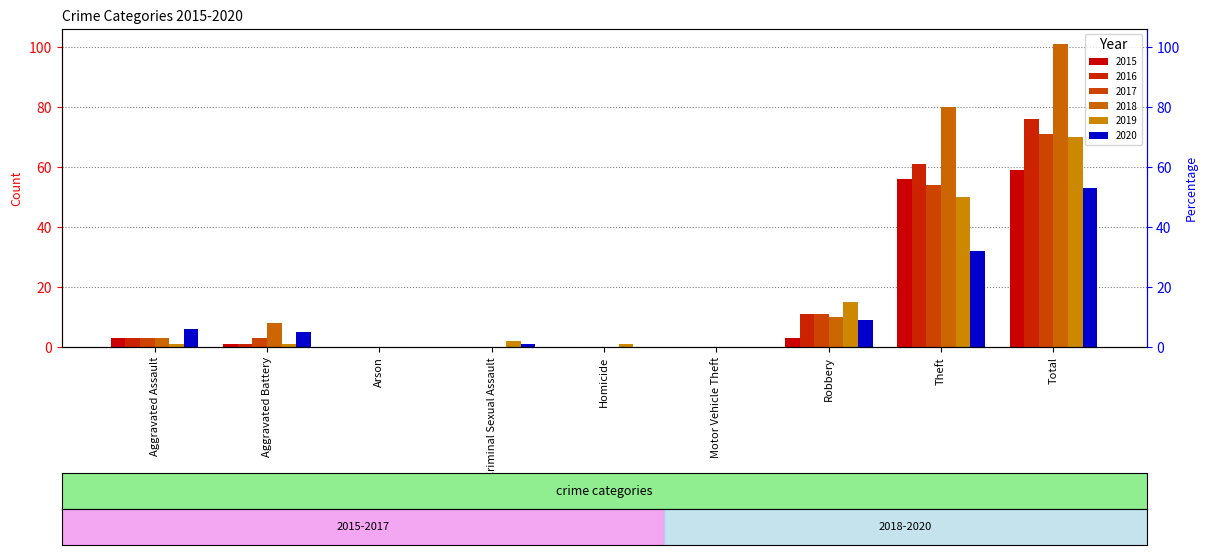

At which category is the sum across all series the highest?

Total